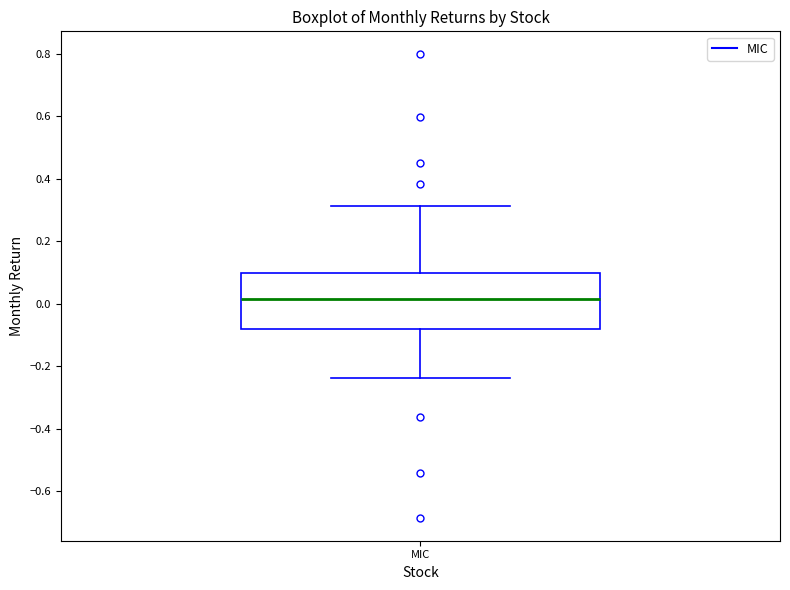

Where is the lower edge of the box for MIC on the y-axis? The values are not printed on the chart, so give them approximately, as read against the axis.

-0.08